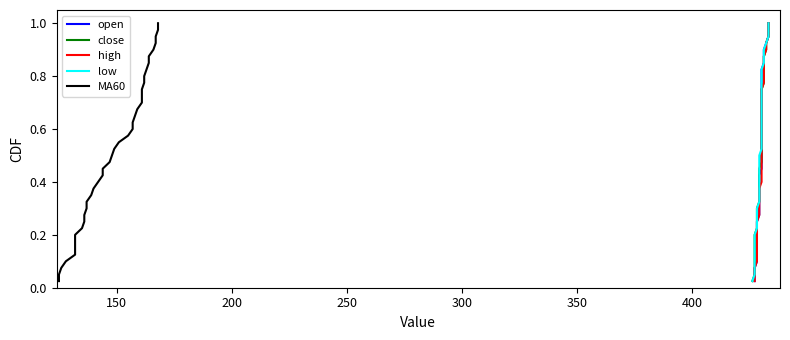

The low series shows 1.1 at 31. True or false?

False